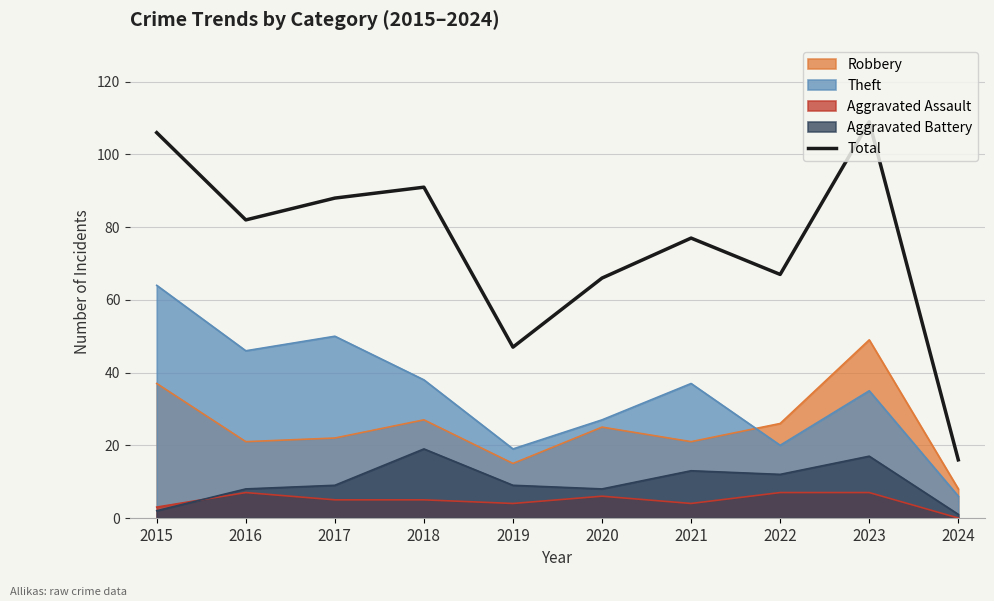

Rank the categories by value from lowest to highest.

2024, 2019, 2020, 2022, 2021, 2016, 2017, 2018, 2015, 2023